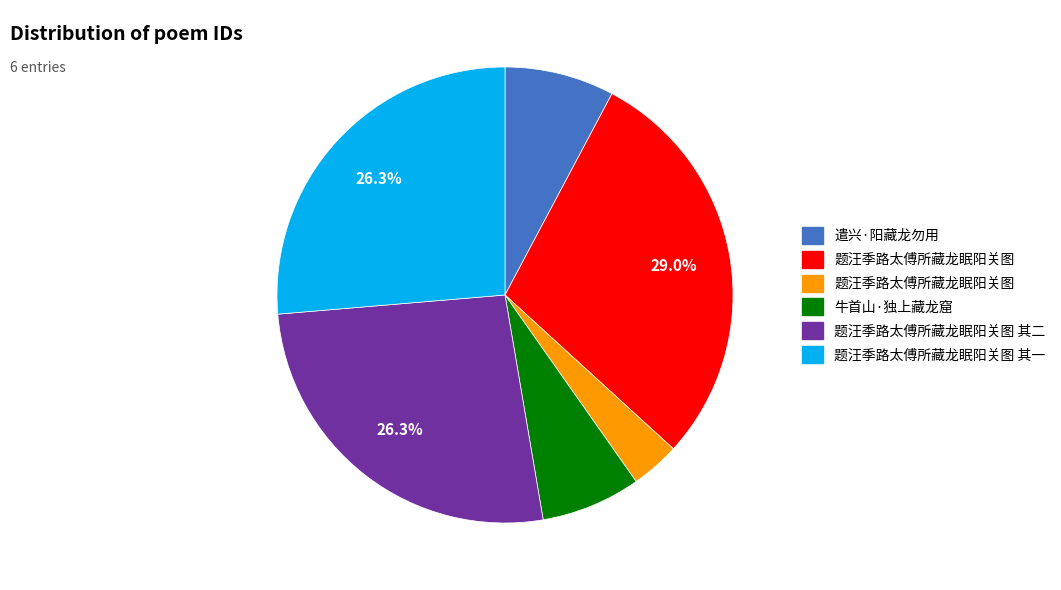

Is there any slice that represents more than half of the pie?

No